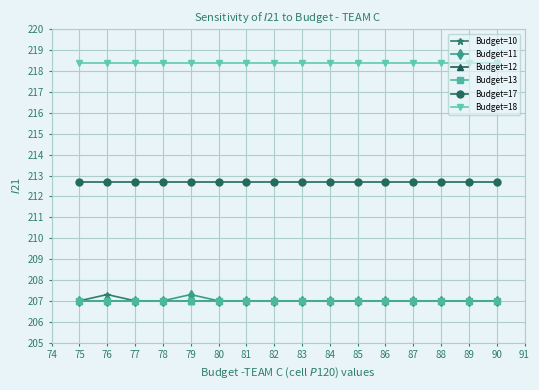

What is the value of the Budget=11 point at the 10th from the left?

207.0